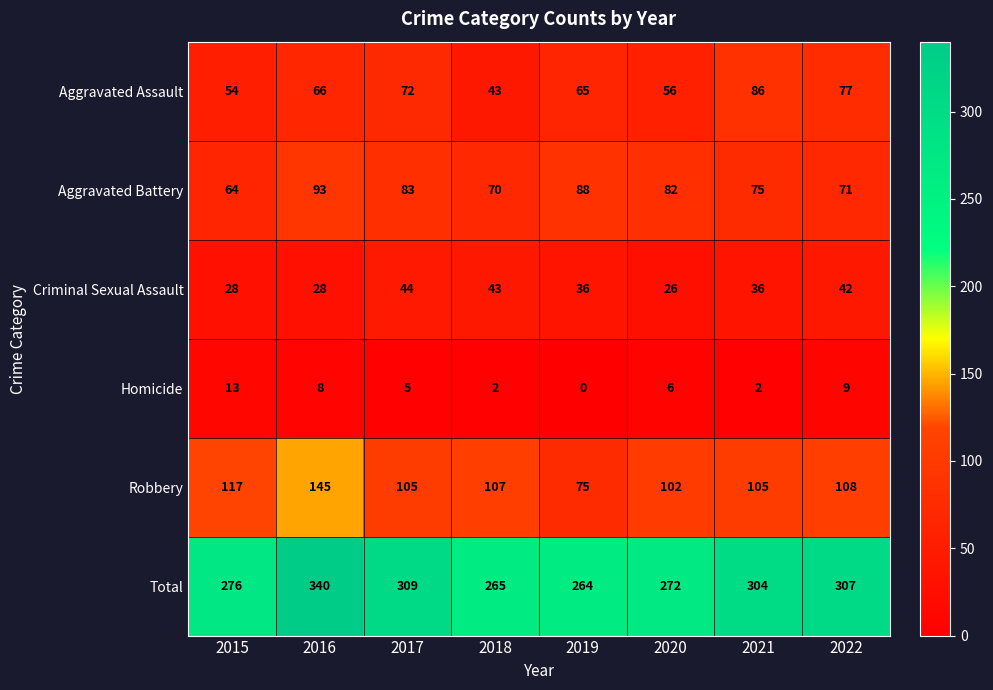

Which series has the largest range (max minus min)?

Total